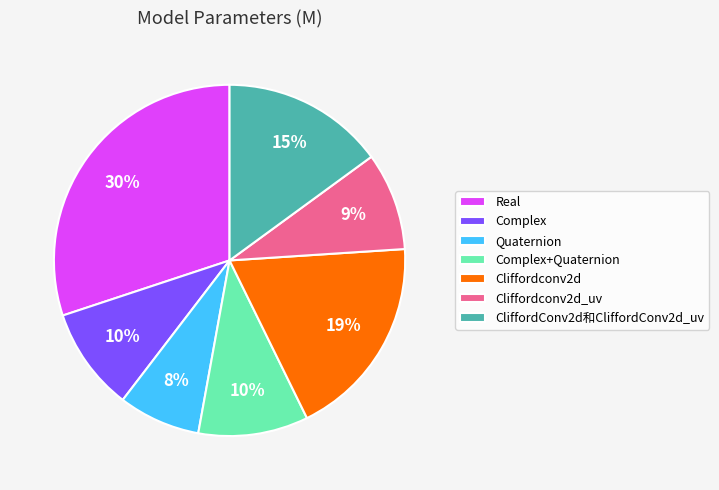

Is it true that Complex+Quaternion is 24% of the pie?

False